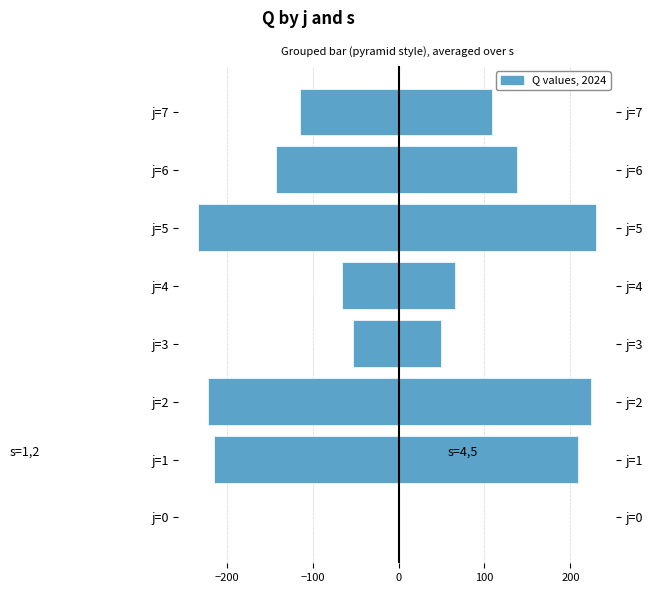

What is the value of the s=1,2 (left) bar at the 4th from the left?

-53.2